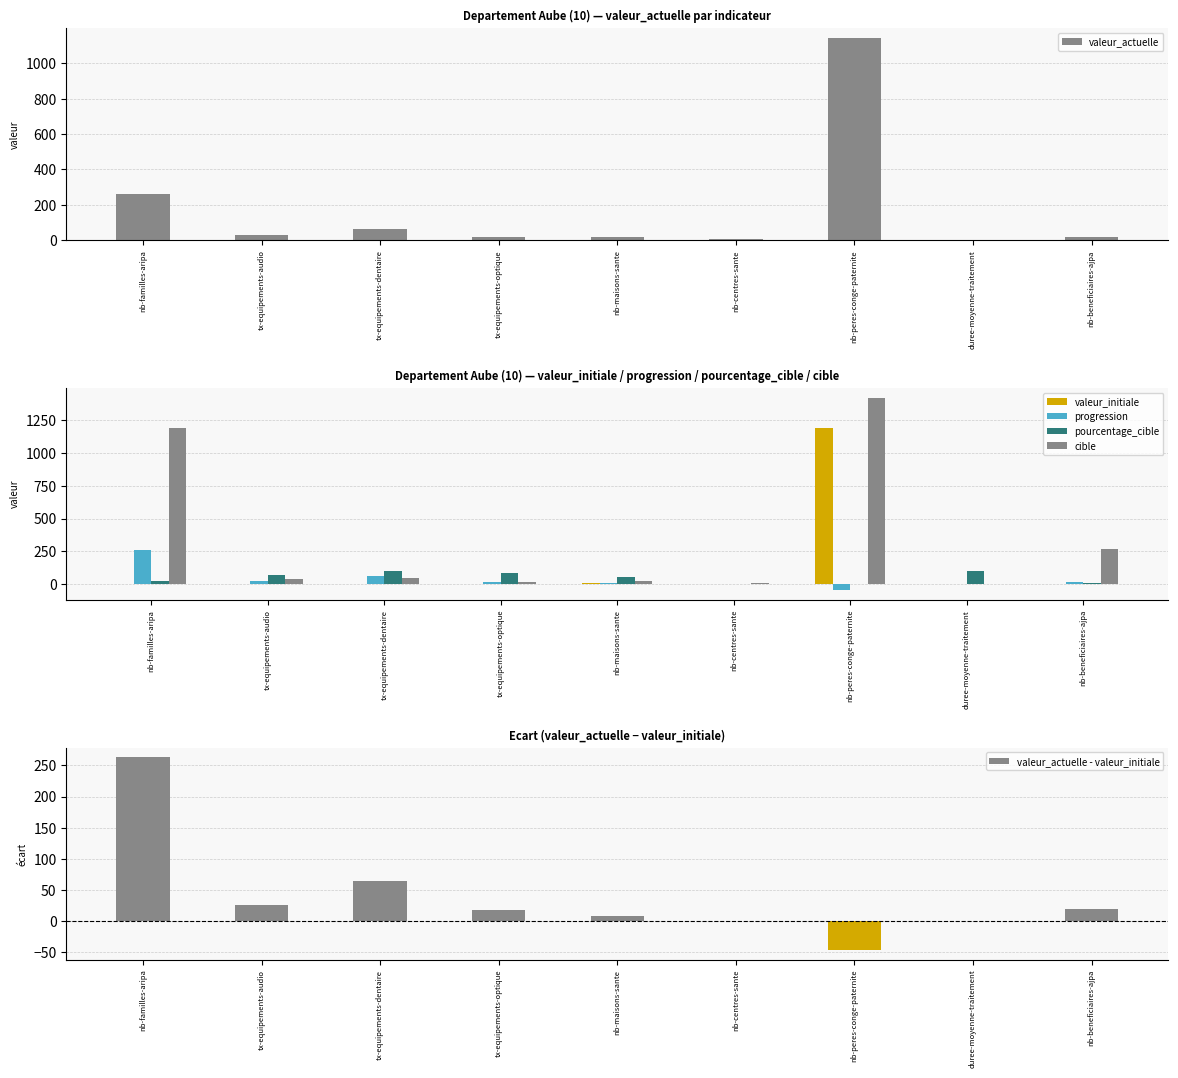

At nb-beneficiaires-ajpa, list the series in order from largest to smallest.

cible, valeur_actuelle, progression, valeur_actuelle - valeur_initiale, pourcentage_cible, valeur_initiale